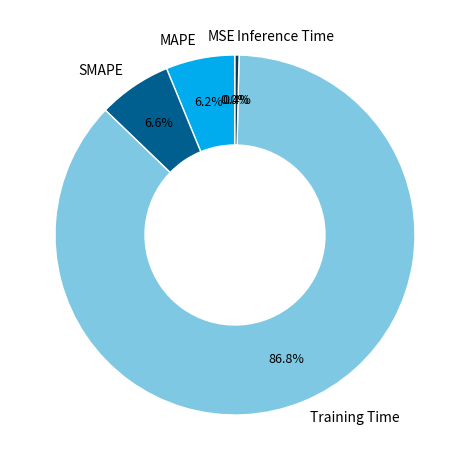

What is the largest slice in the pie chart?

Training Time